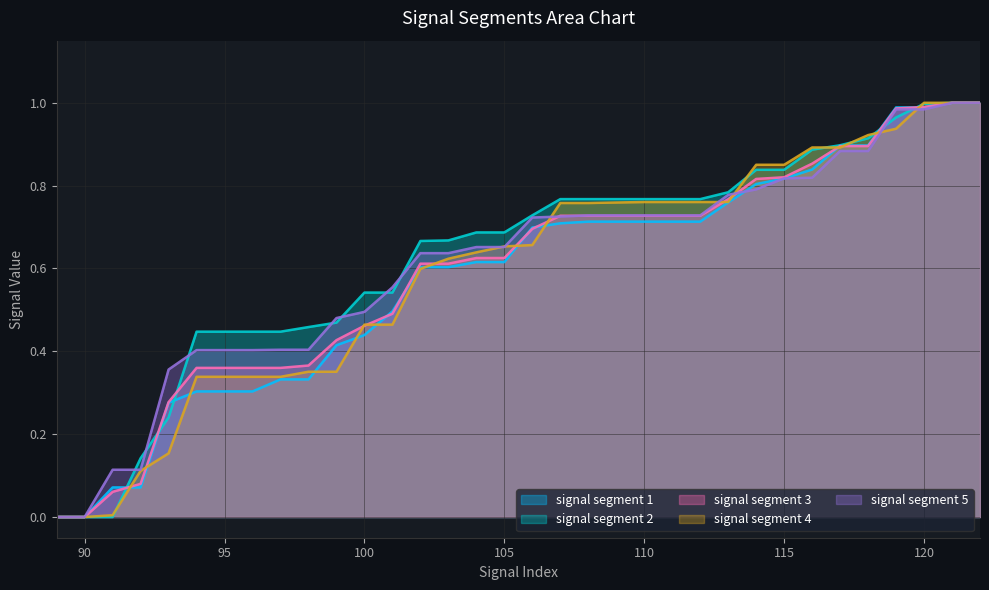

What is the total value across all series at 94?

1.9